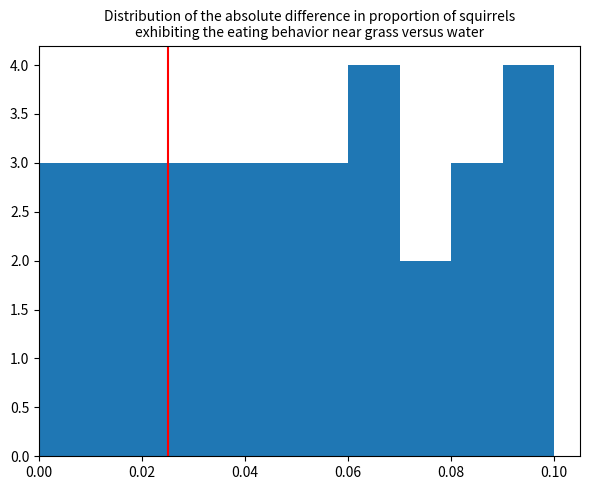

Reading left to right, transcribe this chart: for each bar, give the range it covers on the x-axis and its height. The values are not printed on the chart, so give them approximately, as read against the axis.

0.00 to 0.01: 3
0.01 to 0.02: 3
0.02 to 0.03: 3
0.03 to 0.04: 3
0.04 to 0.05: 3
0.05 to 0.06: 3
0.06 to 0.07: 4
0.07 to 0.08: 2
0.08 to 0.09: 3
0.09 to 0.10: 4